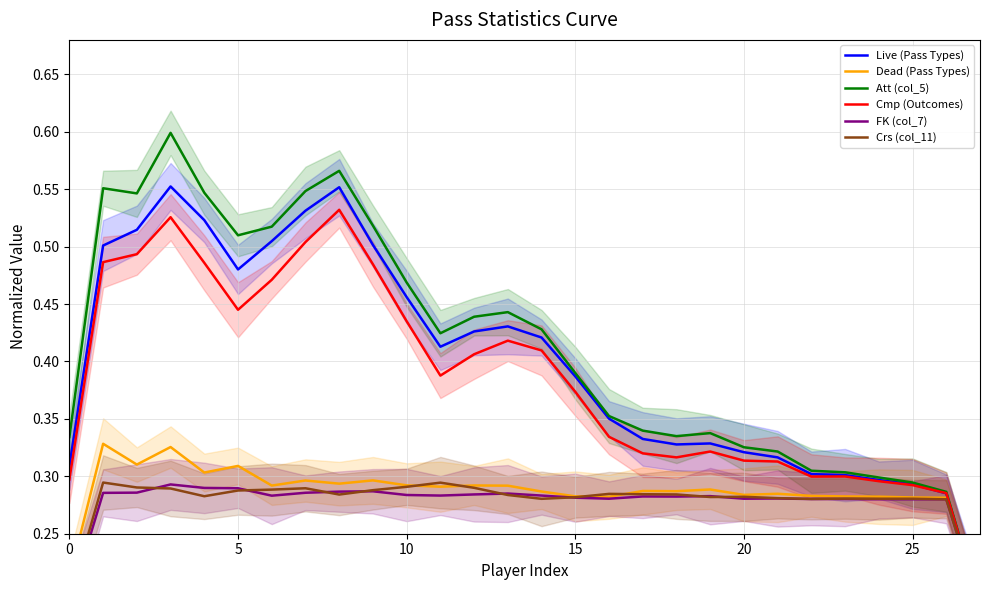

True or false: Att (col_5) has a value of 0.3 at 26.

True